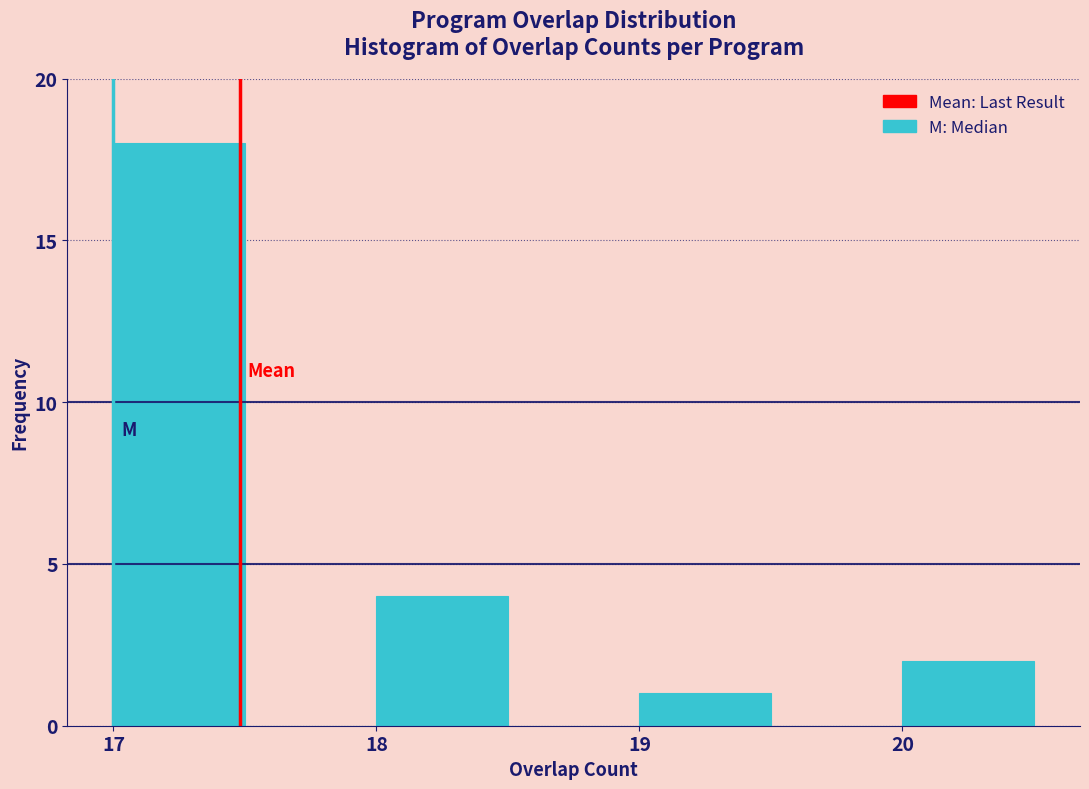

Reading left to right, transcribe this chart: for each bar, give the range it covers on the x-axis and its height. The values are not printed on the chart, so give them approximately, as read against the axis.

17.0 to 17.5: 18
17.5 to 18.0: 0
18.0 to 18.5: 4
18.5 to 19.0: 0
19.0 to 19.5: 1
19.5 to 20.0: 0
20.0 to 20.5: 2